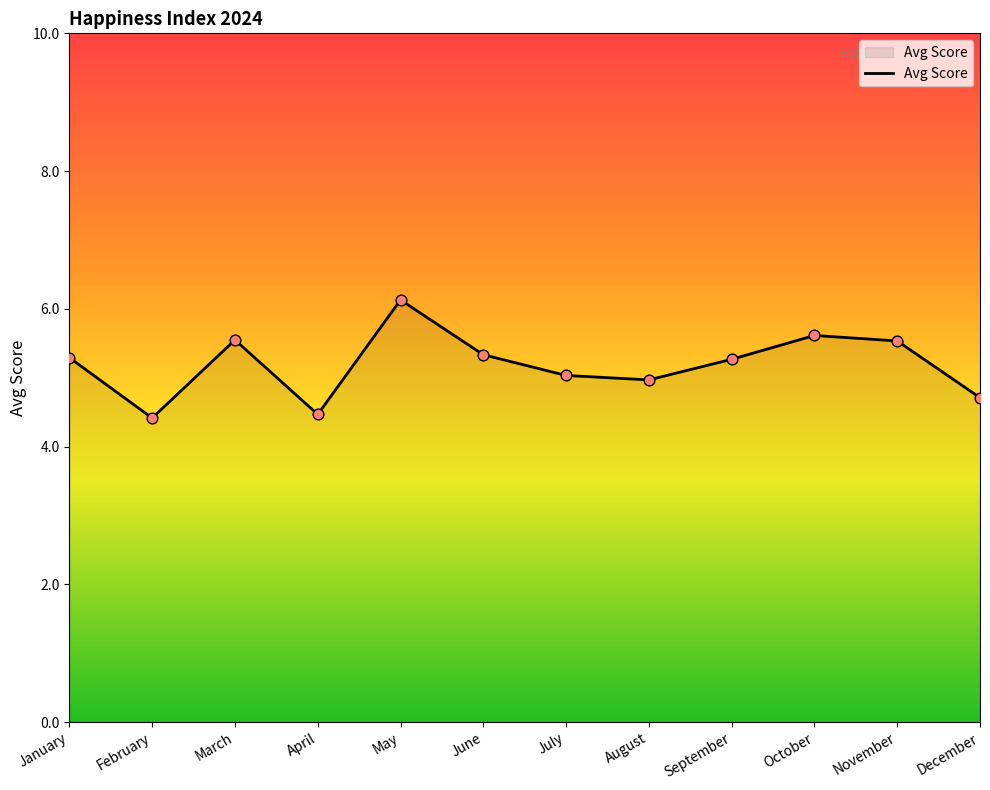

Approximately how many times larger is the value at February compared to March?

0.8